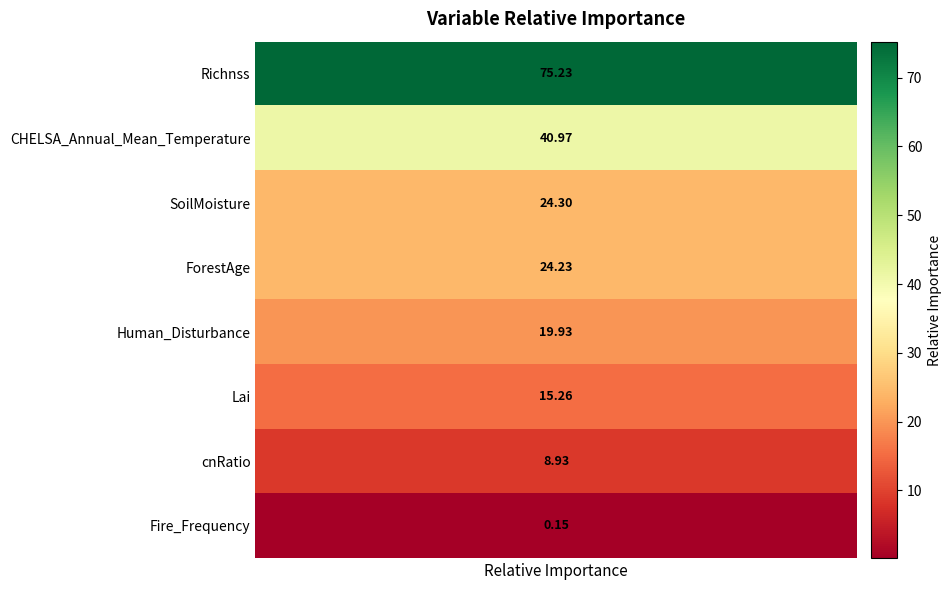

Where is the data nearest to the value 37?

CHELSA_Annual_Mean_Temperature